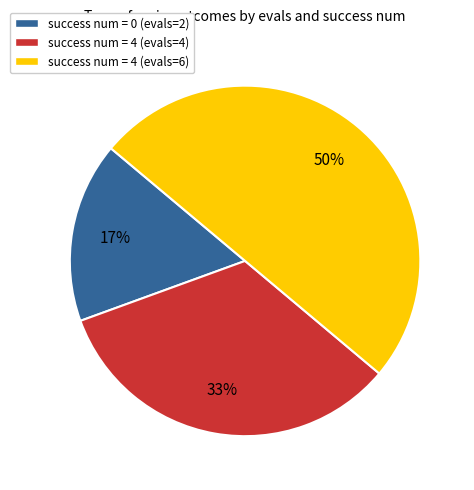

To the nearest percent, what portion does success num = 0 (evals=2) represent?

17%